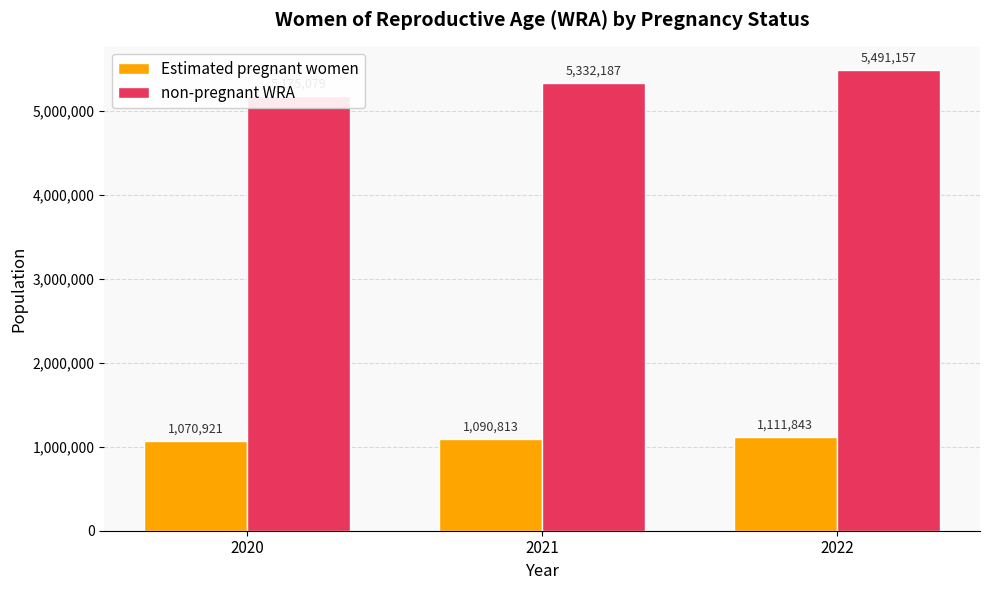

Where is non-pregnant WRA nearest to the value 5333118?

2021